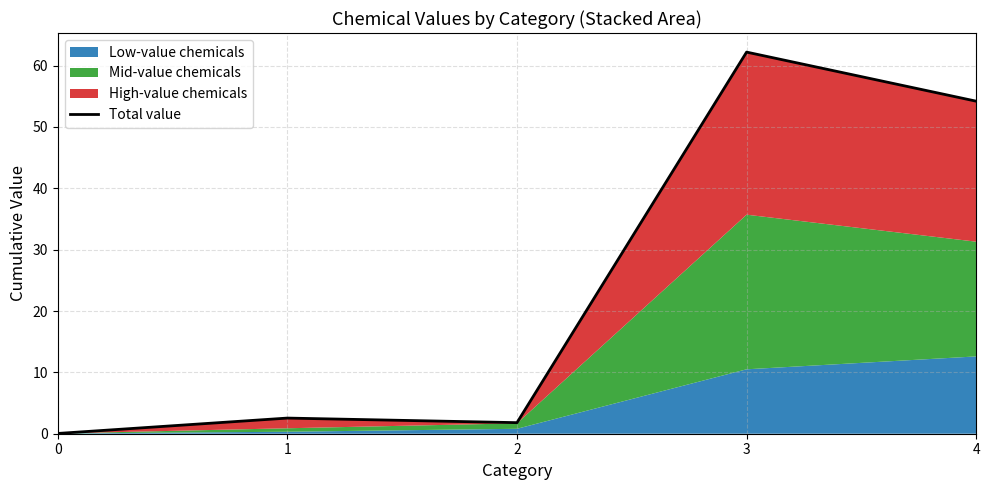

What is the average value?

24.2